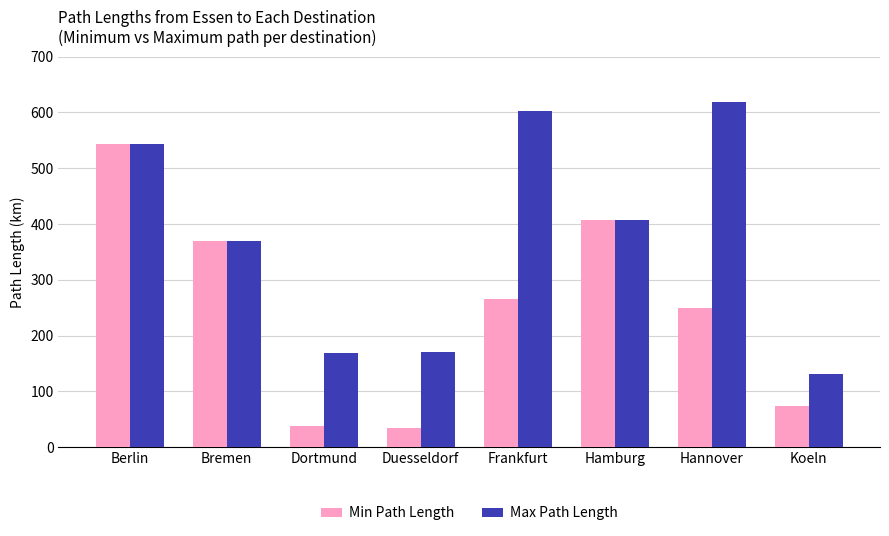

What is the label of the 3rd bar from the left?

Dortmund